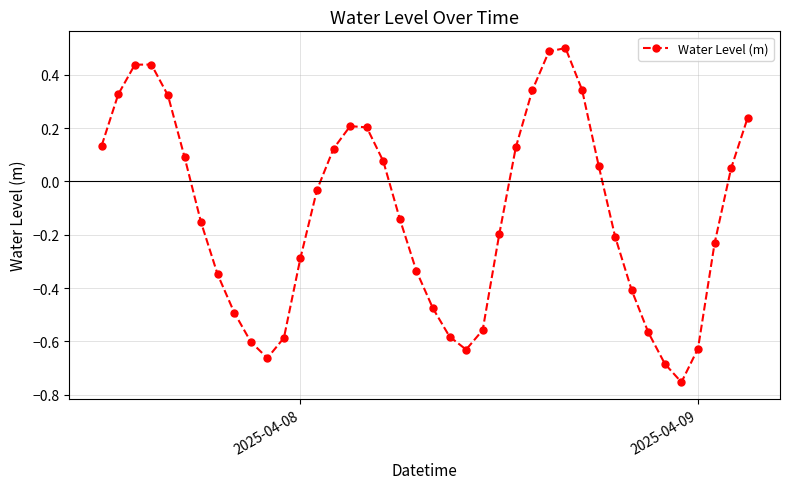

What is the difference between the maximum and minimum values?

1.3